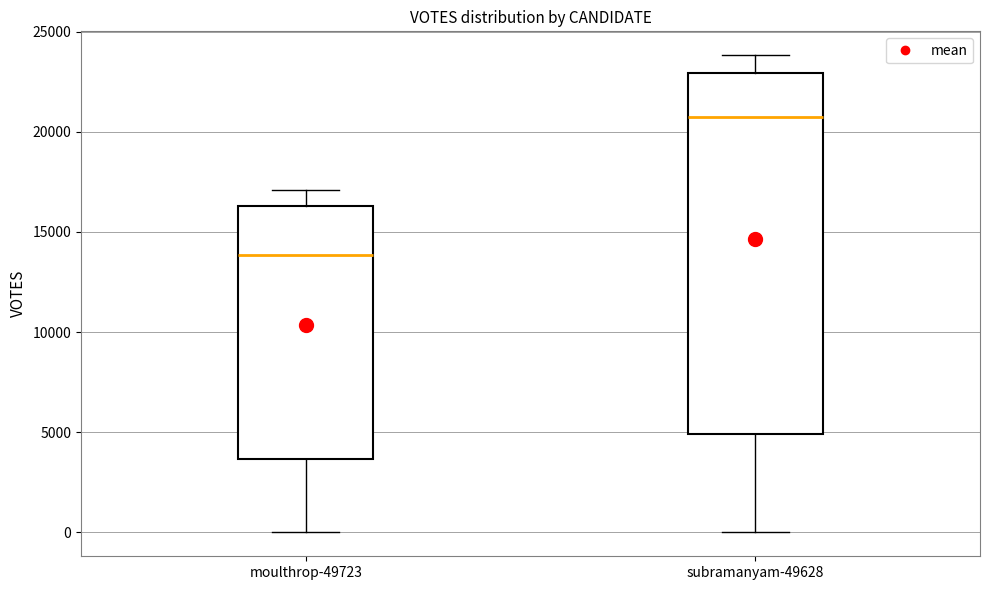

Reading left to right, read every box against the y-axis: the position of its median line, the range the box covers, and the ends of its whiskers. The values are not printed on the chart, so give them approximately, as read against the axis.

moulthrop-49723: median 14000, box 3500 to 16500, whiskers 0 to 17000
subramanyam-49628: median 20500, box 5000 to 23000, whiskers 0 to 24000